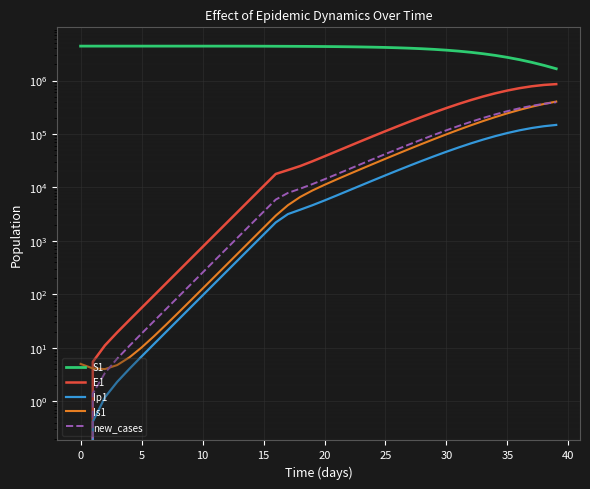

Is this an area chart (filled region under the line)?

No